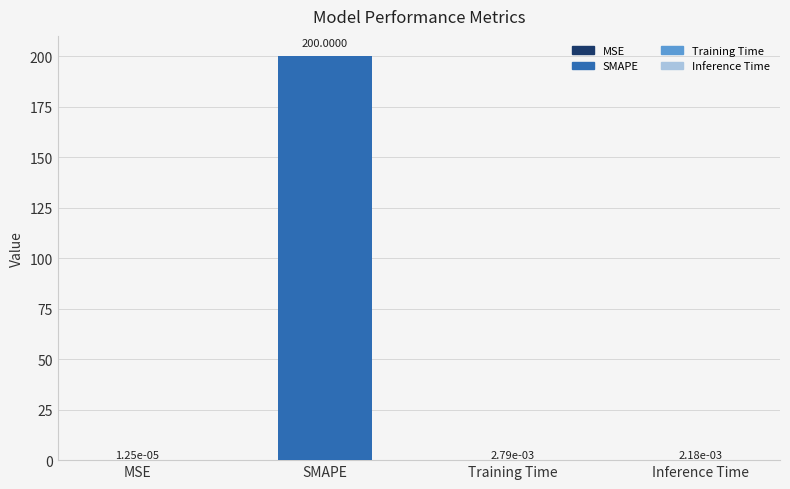

Which has a higher value, MSE or Inference Time?

Inference Time